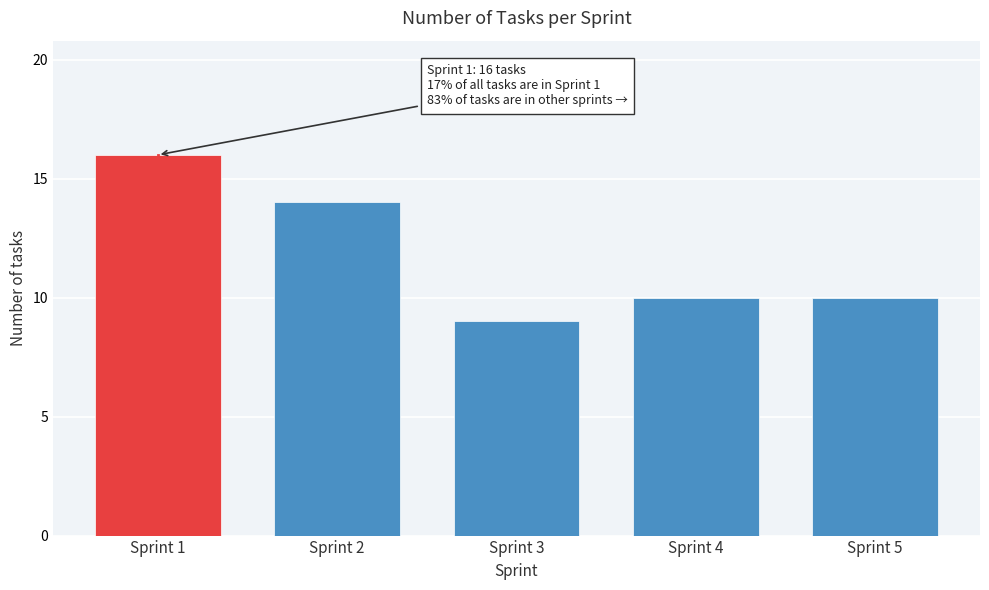

Reading right to left, what are all the values shown in this chart?

10	10	9	14	16